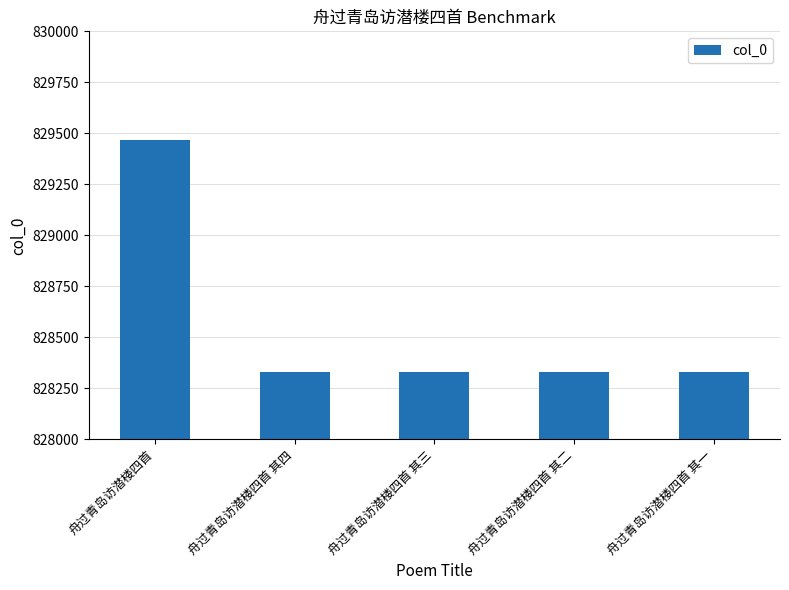

Which category has the highest value across all series?

舟过青岛访潜楼四首